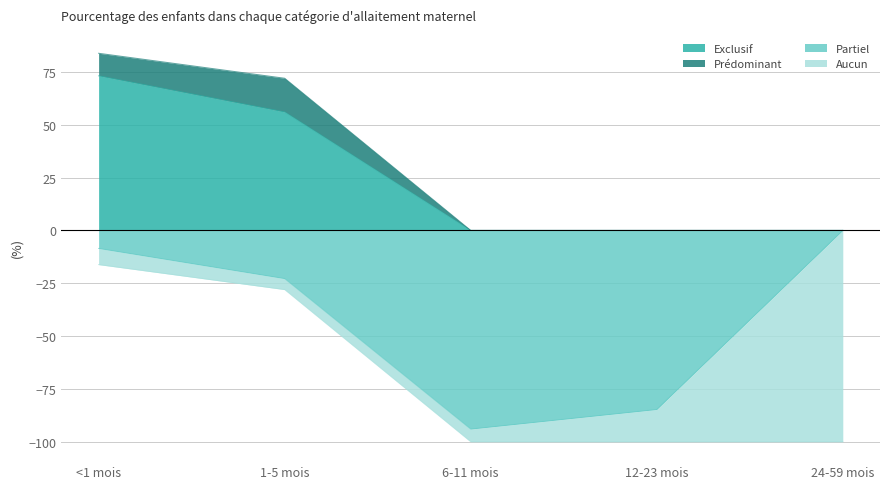

How many data points in Partiel are less than -22?

3